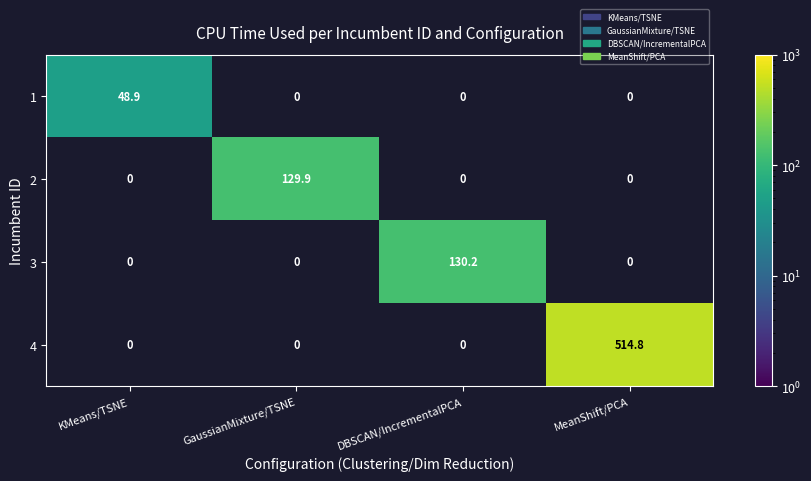

Is it true that 4 equals 144.0 at MeanShift/PCA?

False